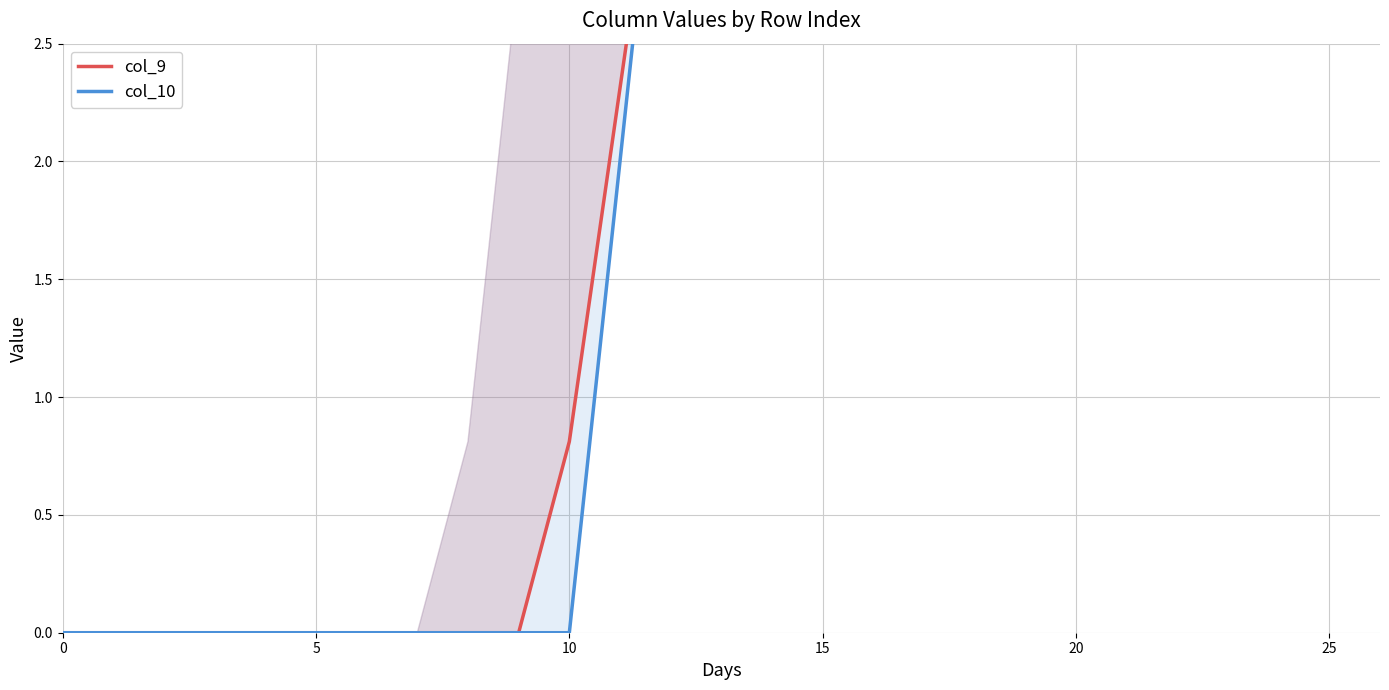

Rank the series at 24 from lowest to highest value.

col_9, col_10